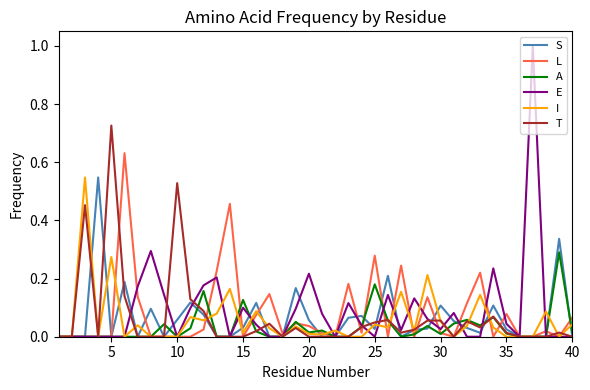

How many lines are shown in the chart?

6